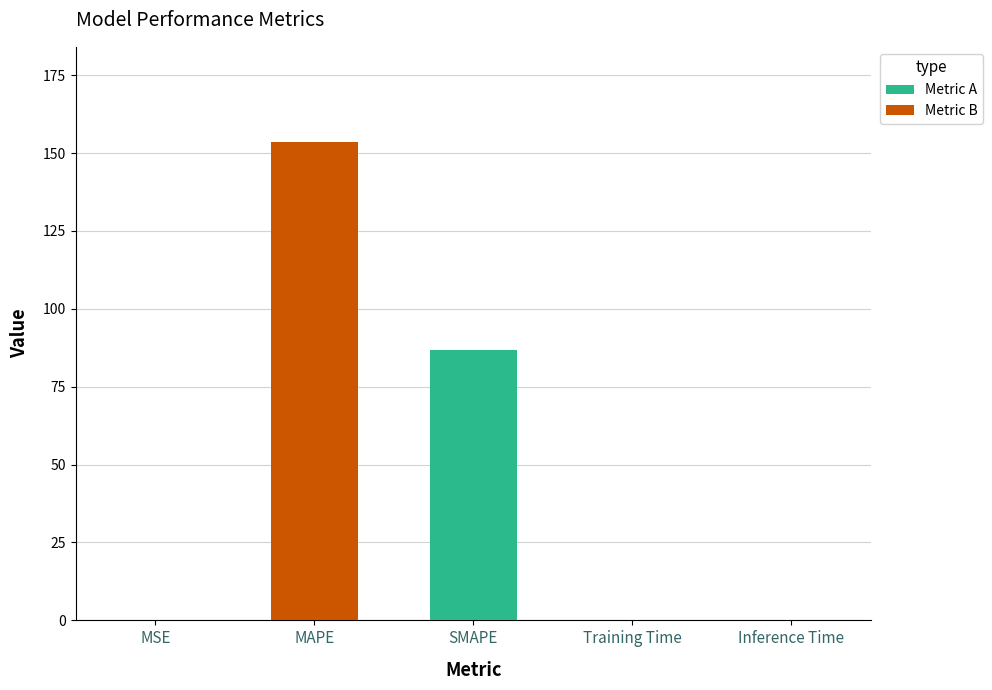

Read the value at SMAPE.

86.8